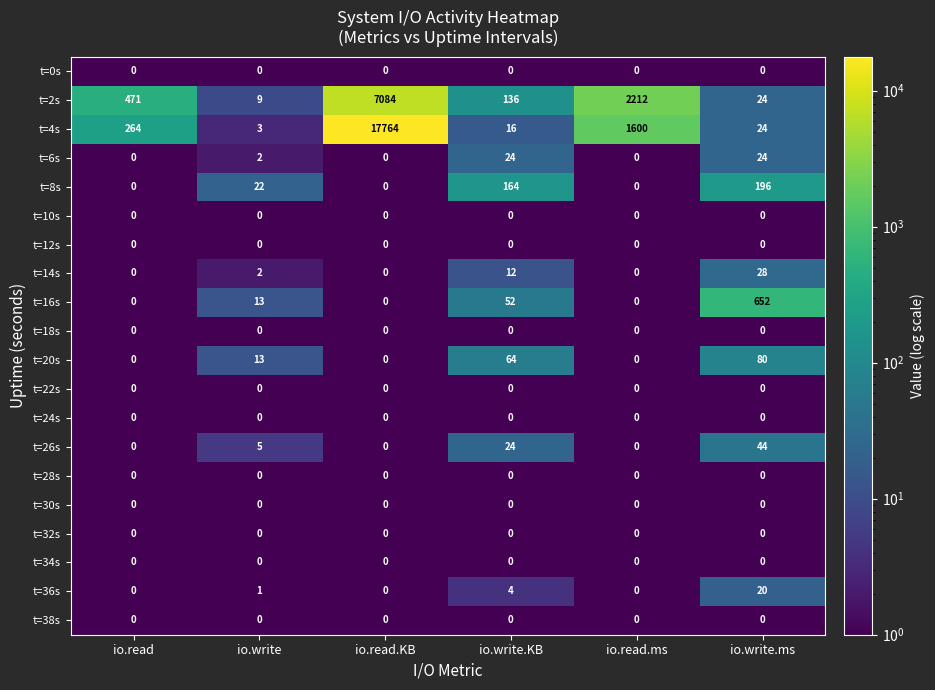

Which series has the largest range (max minus min)?

t=4s